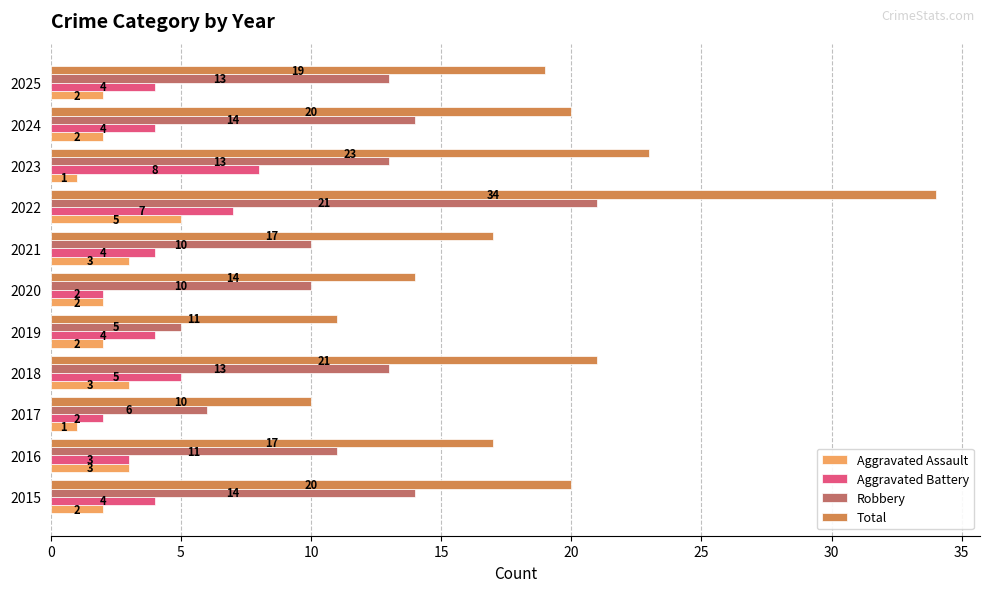

What is the approximate value of Total at 2019, to the nearest 10?

10